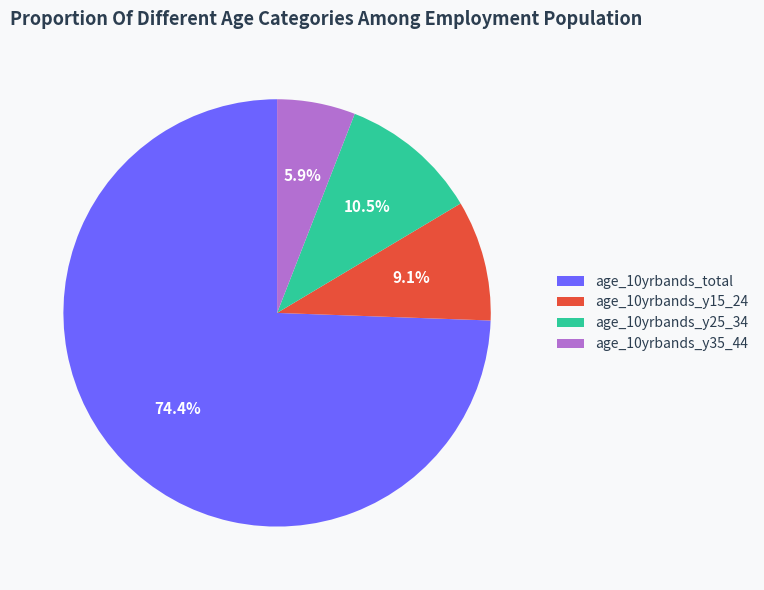

Combined, do age_10yrbands_y25_34 and age_10yrbands_y35_44 account for over 50%?

No